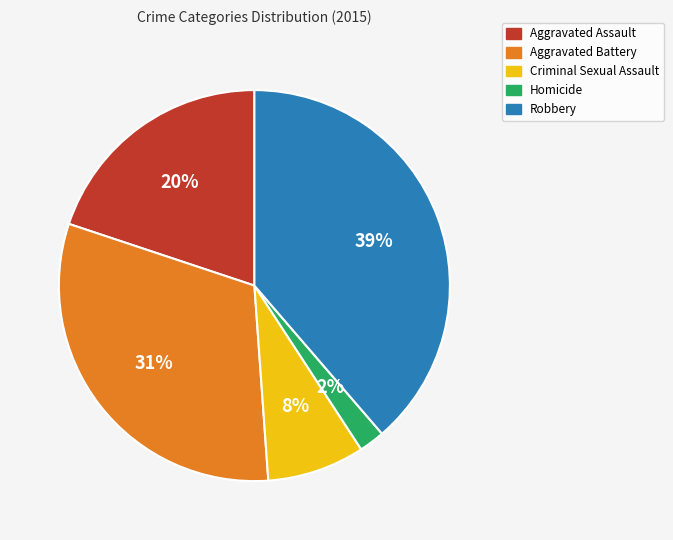

Which has a higher value, Robbery or Homicide?

Robbery